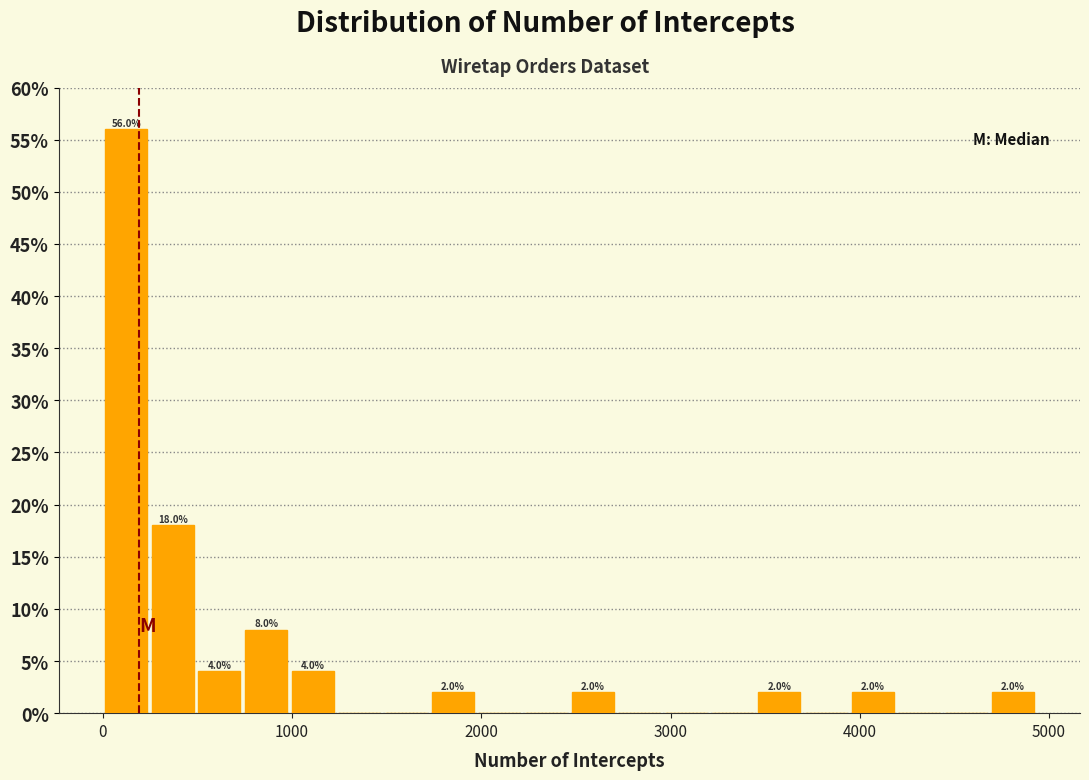

Around what value on the x-axis is the tallest bar? Give the approximate position of its centre, as read against the axis.

100